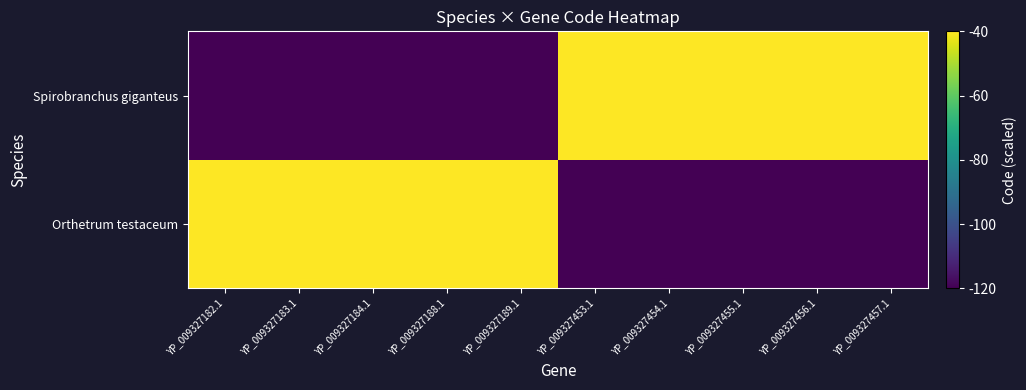

Which label corresponds to the smallest value in the chart?

YP_009327453.1